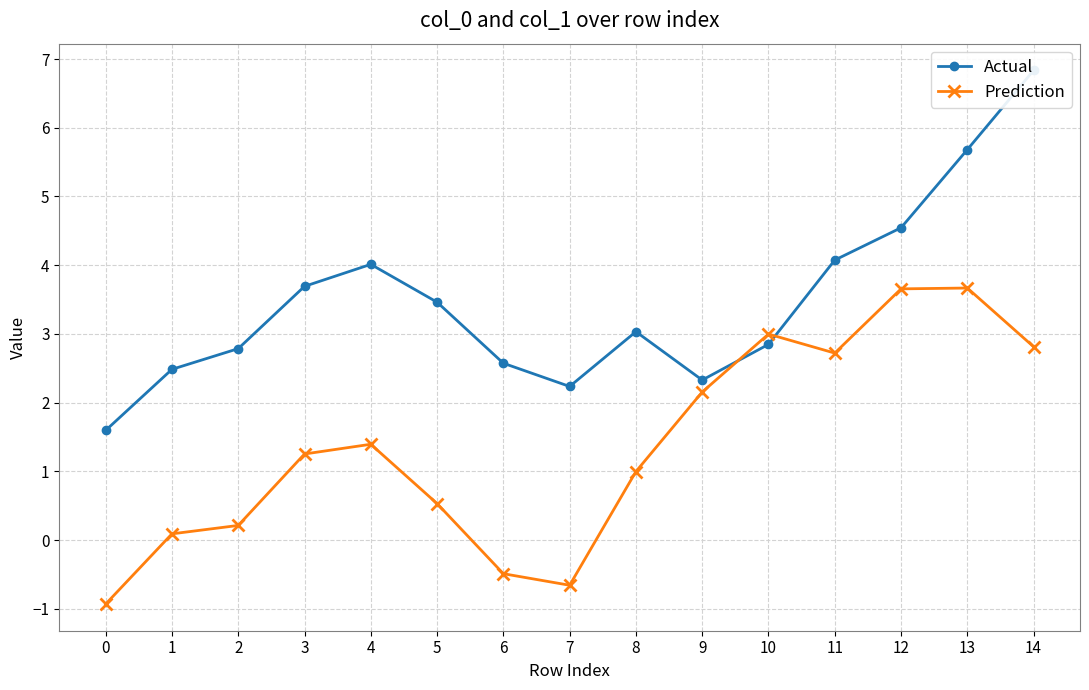

Where do Actual and Prediction first cross each other?

9 and 10